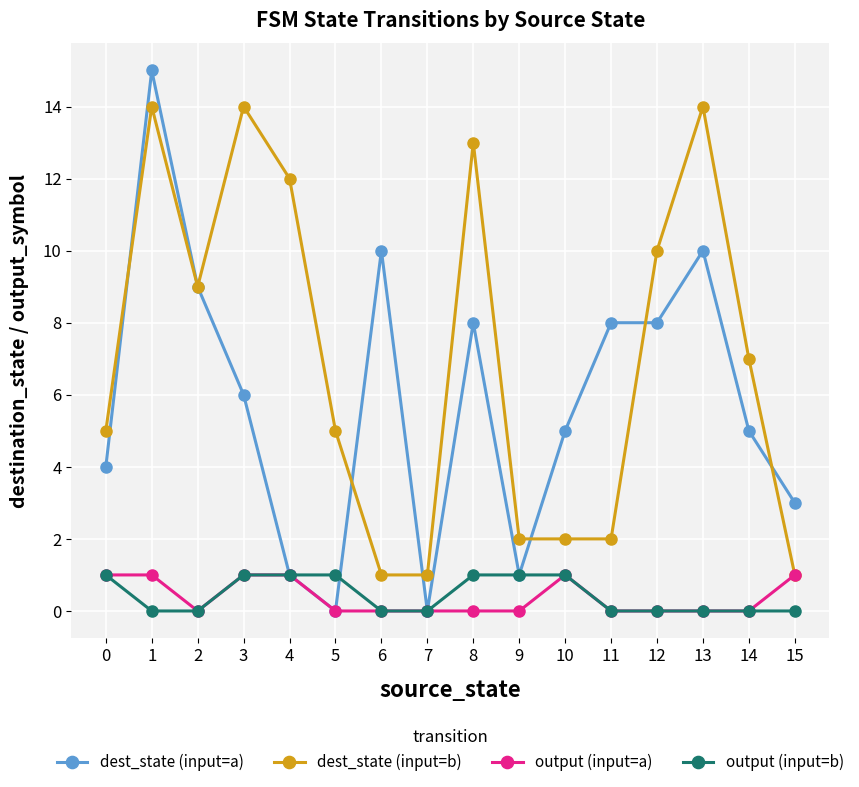

At which category is the sum across all series the highest?

1